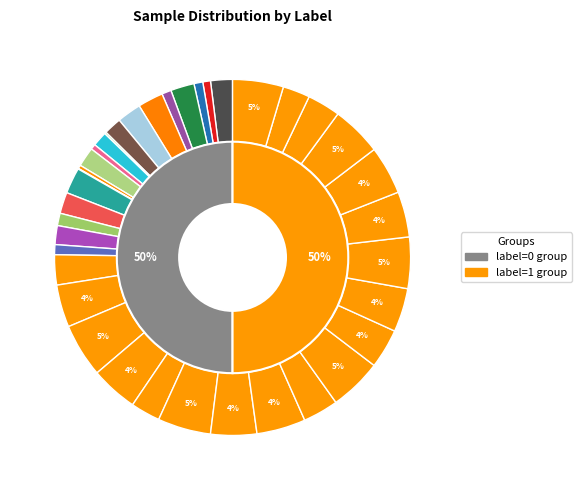

Does 4 account for over 50% of the chart?

No